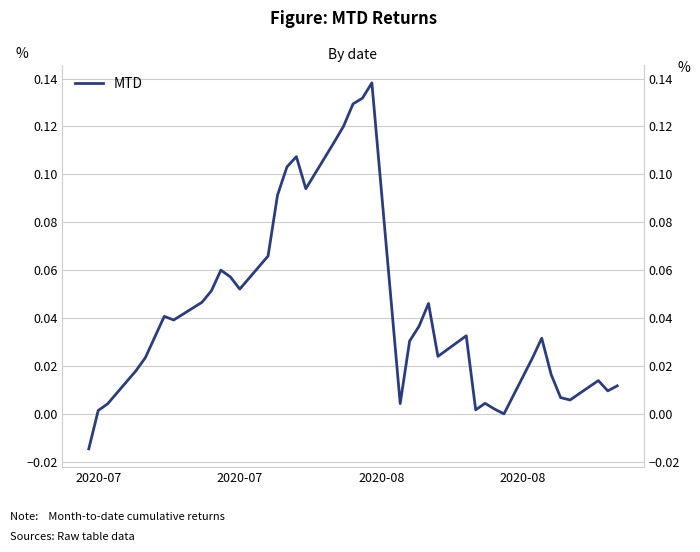

How many values exceed 0?

38